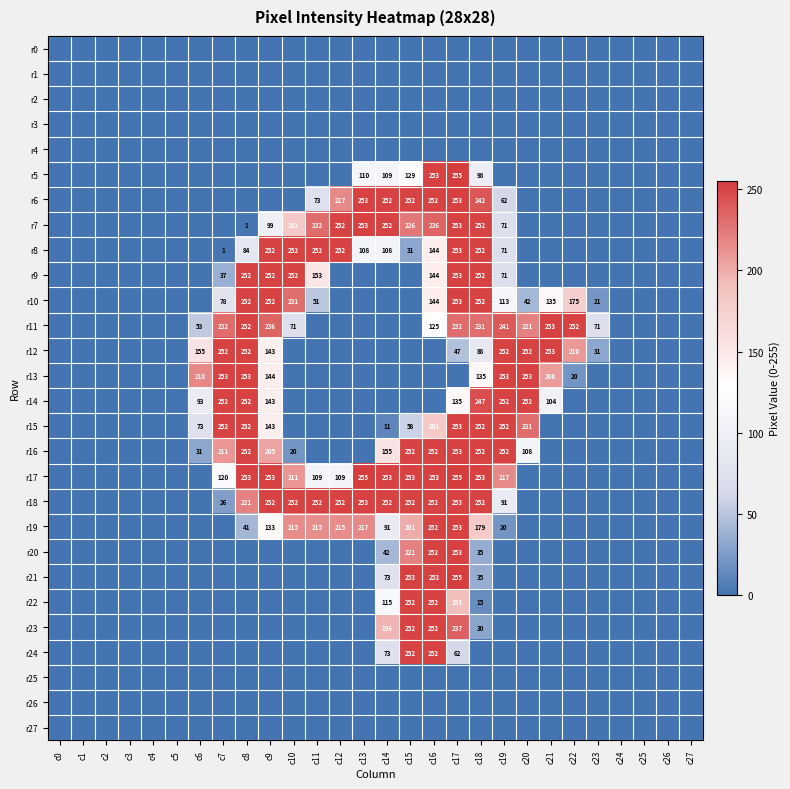

The r17 series shows 253 at c8. True or false?

True